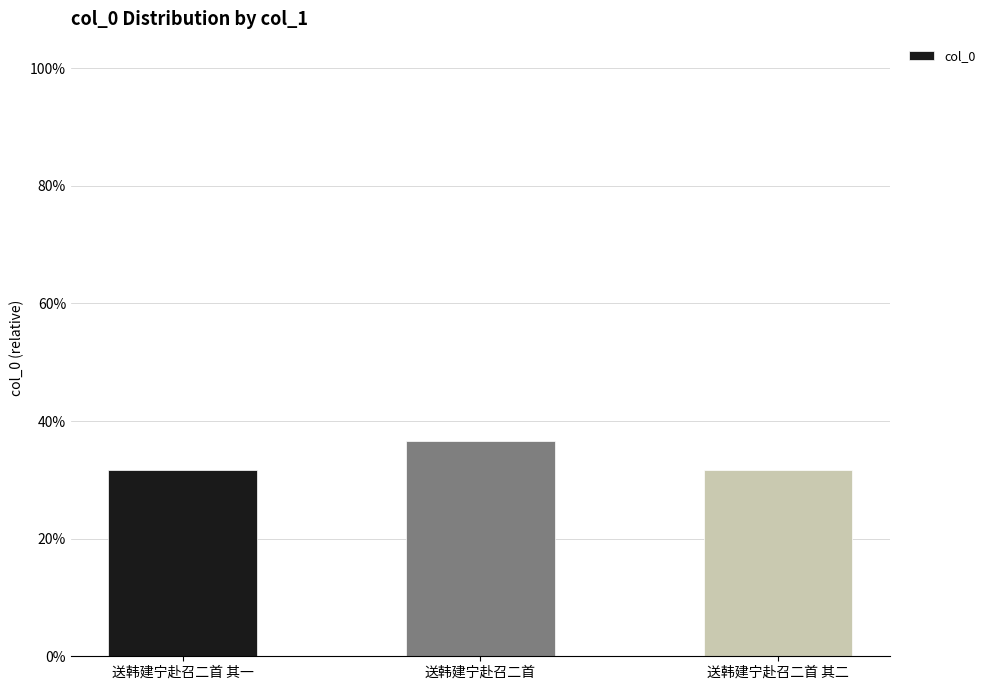

Is it true that the value at 送韩建宁赴召二首 其二 is 0.3?

True